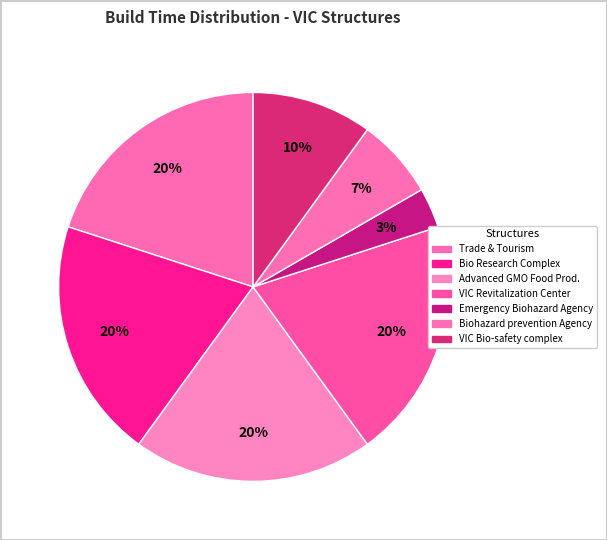

True or false: Emergency Biohazard Agency accounts for 1% of the total.

False